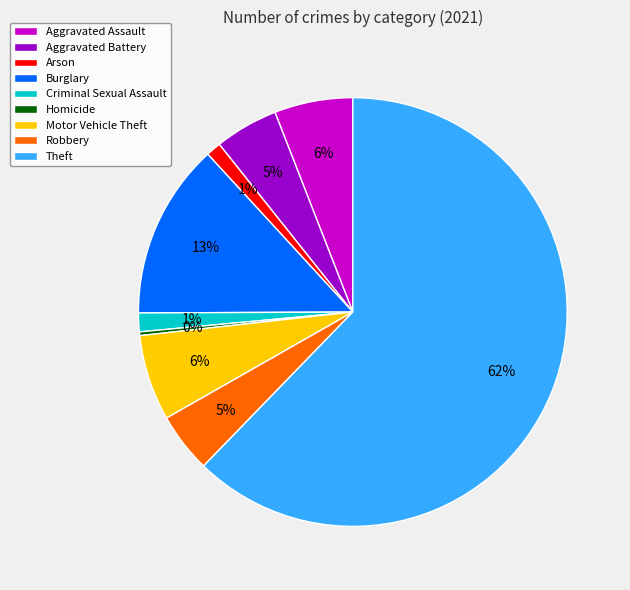

To the nearest percent, what percentage of the pie is Motor Vehicle Theft?

6%